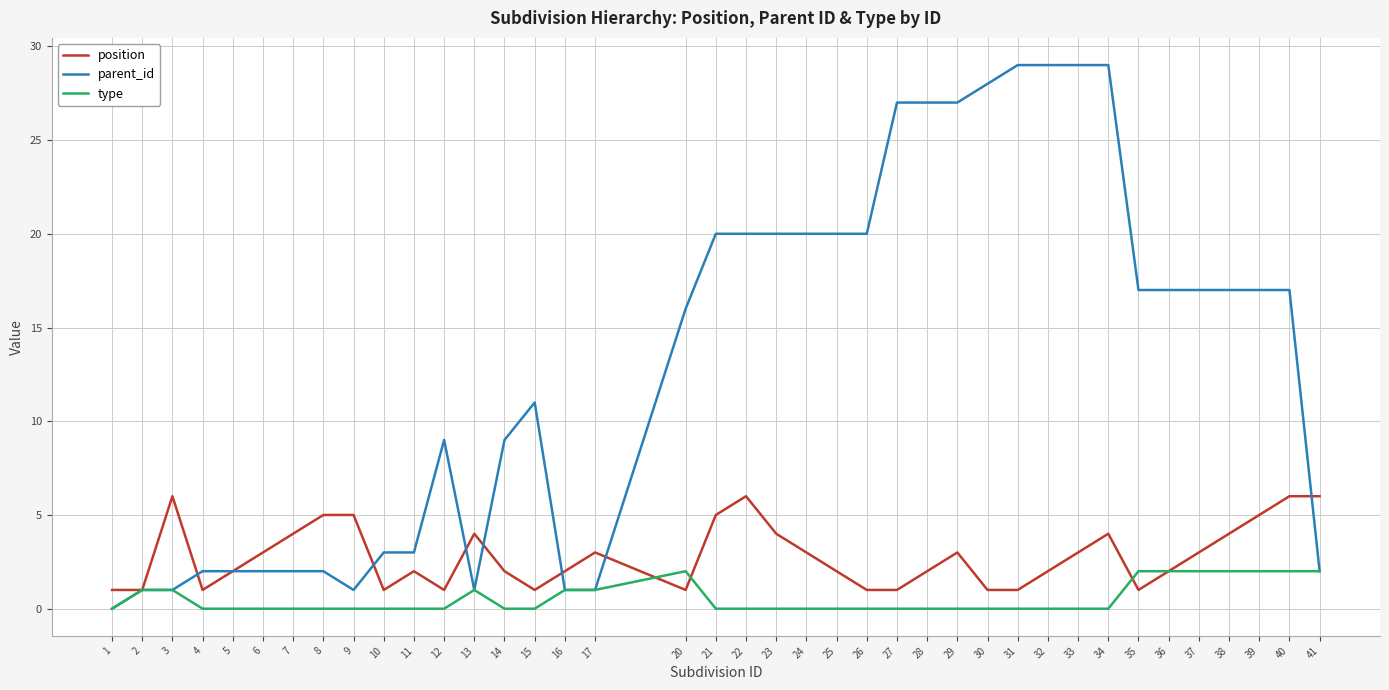

What is the sum of the type values at 12 and 20?

2